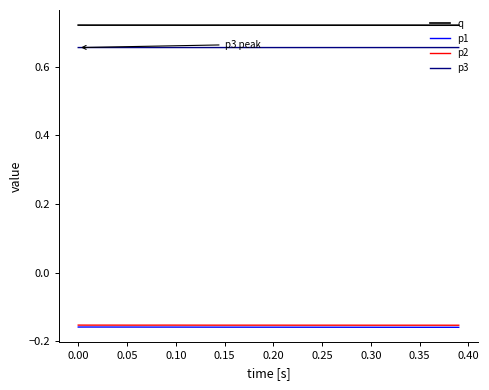

True or false: q and p1 intersect in this chart.

False